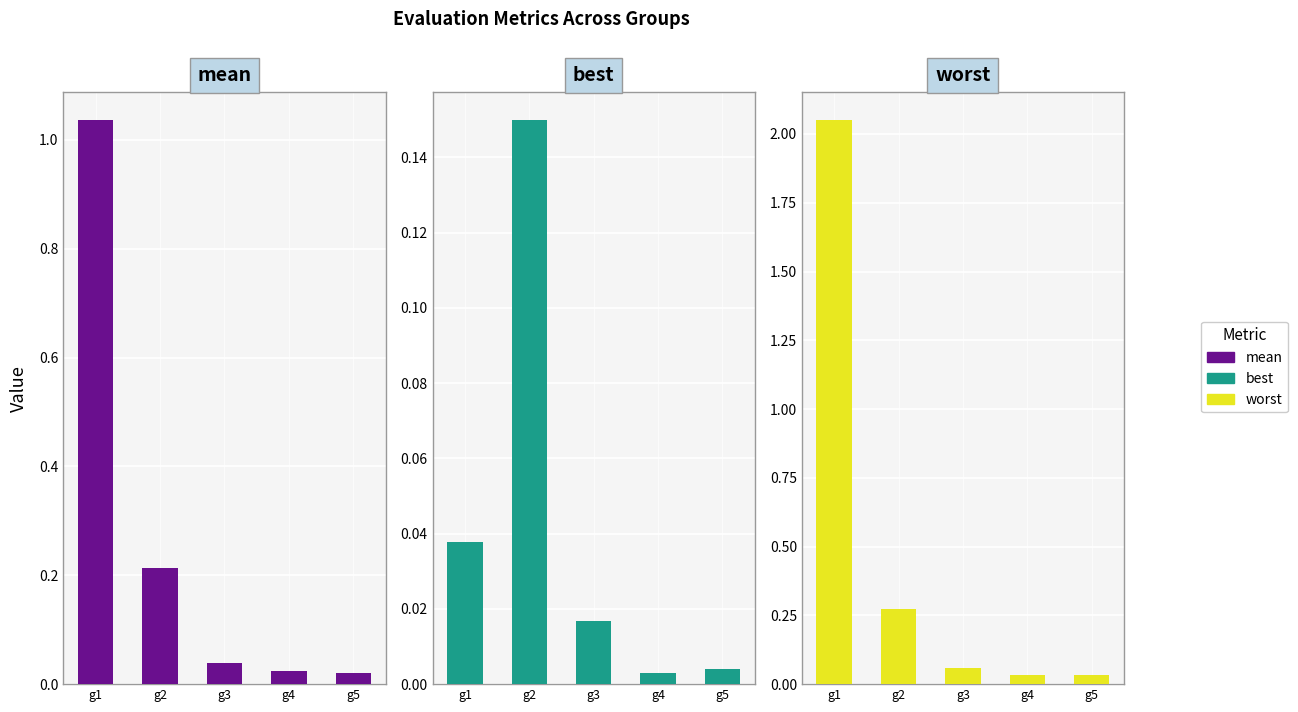

What is the value of the mean bar at the 1st from the left?

1.0